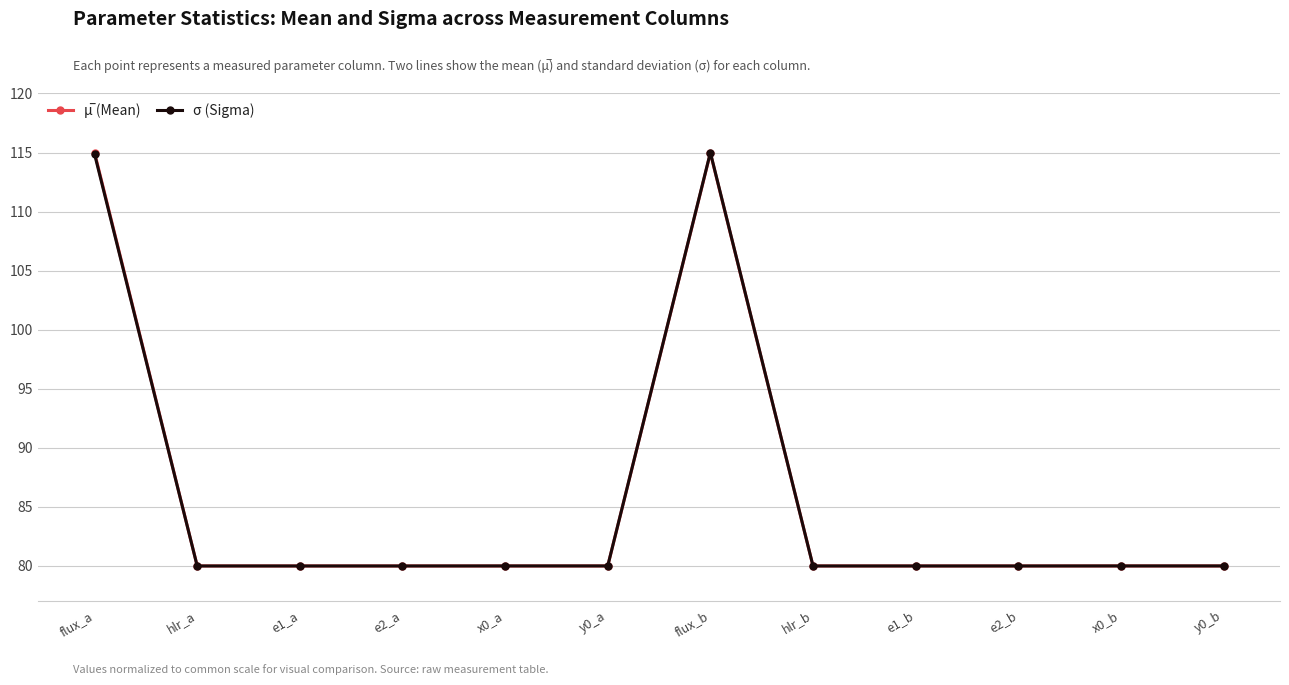

What is the smallest value displayed?

80.0